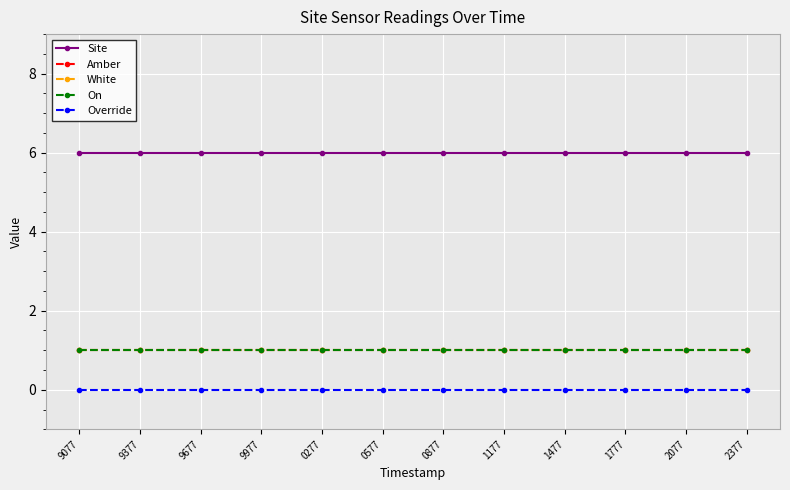

Is this an area chart (filled region under the line)?

No